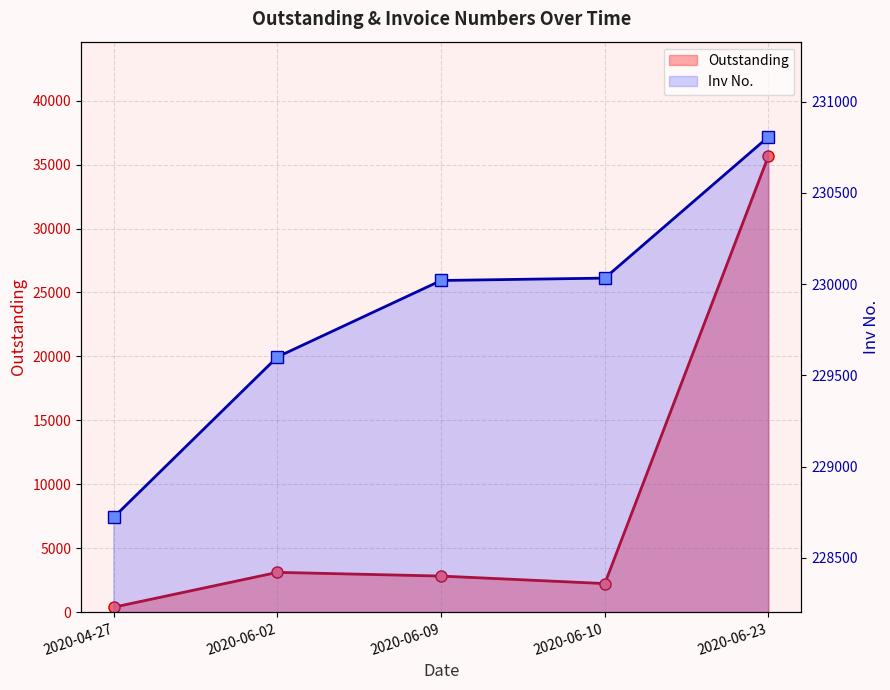

True or false: Outstanding and Inv No. intersect in this chart.

False